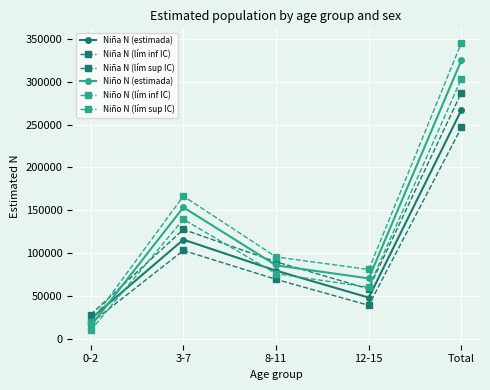

Does the chart have visible grid lines?

Yes